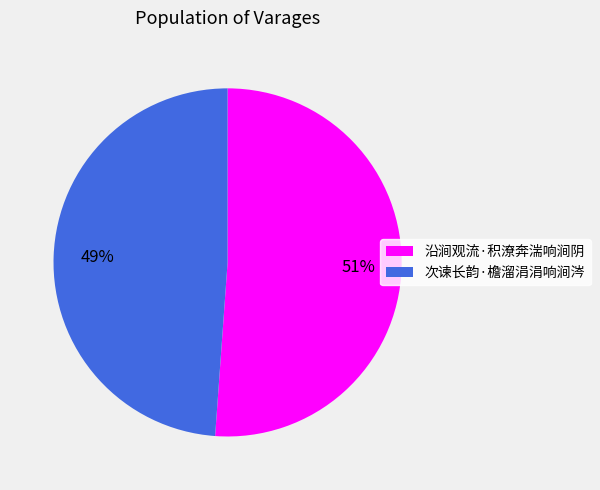

Combined, do 次谏长韵·檐溜涓涓响涧涔 and 沿涧观流·积潦奔湍响涧阴 account for over 50%?

Yes